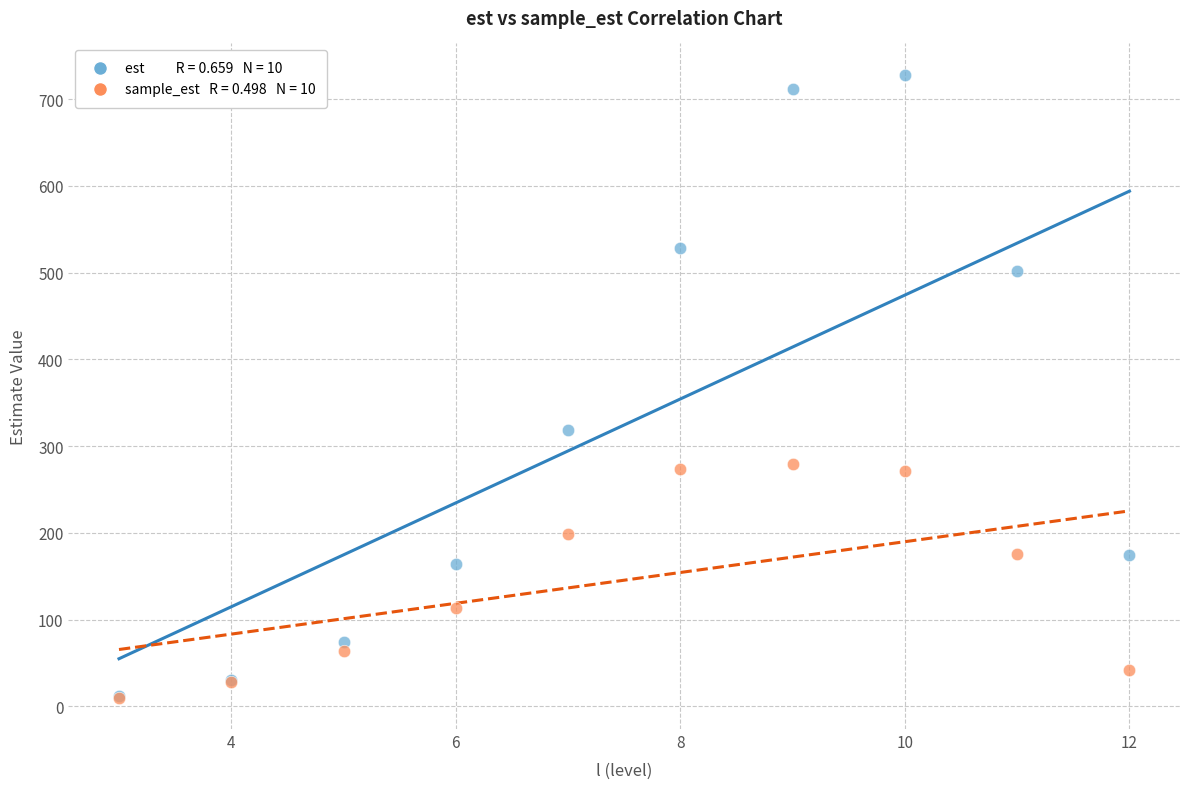

Across all series, what Y value is closest to 368?

319.0